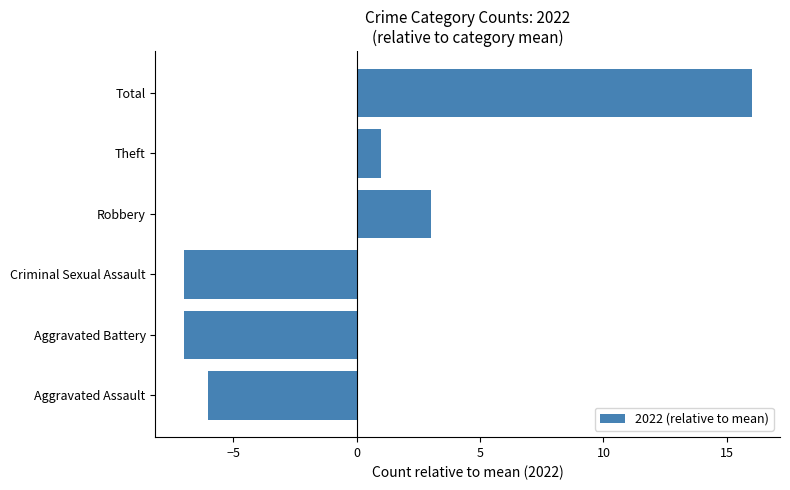

Which category has the highest value across all series?

Total